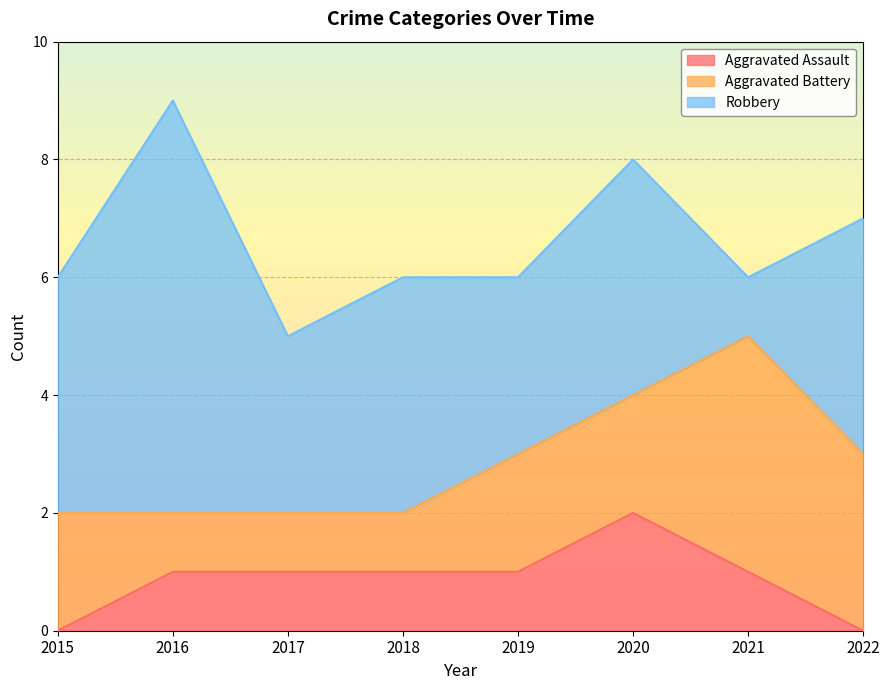

Which has a higher value, 2020 or 2021?

2020